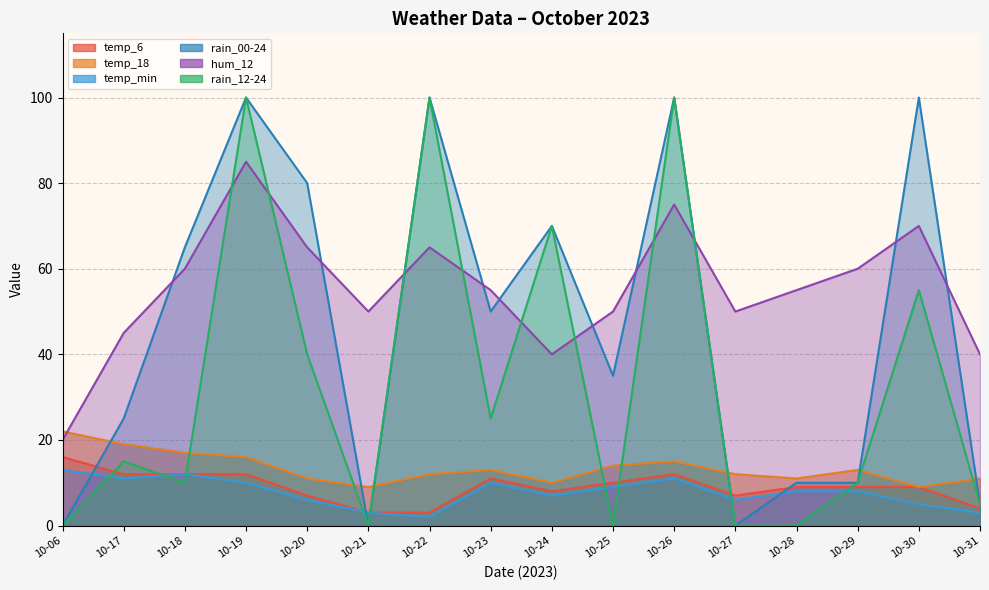

Rank the series by their maximum value, from highest to lowest.

rain_00-24, rain_12-24, hum_12, temp_18, temp_6, temp_min